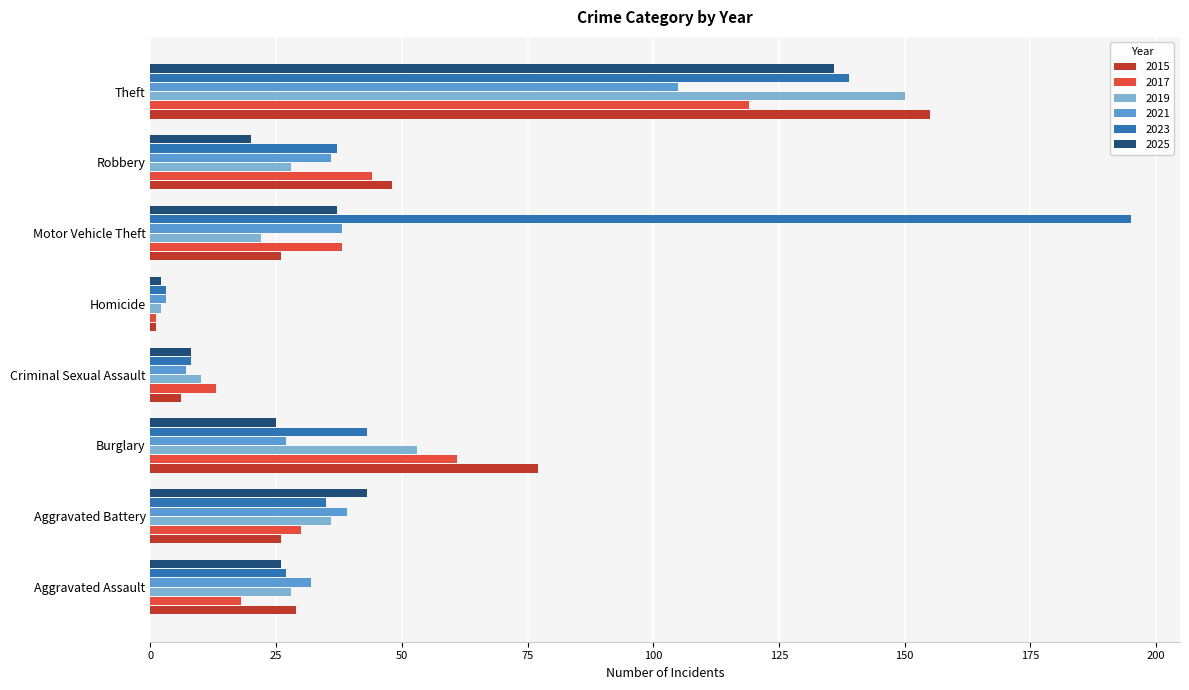

Which category has the highest value in the 2025 series?

Theft